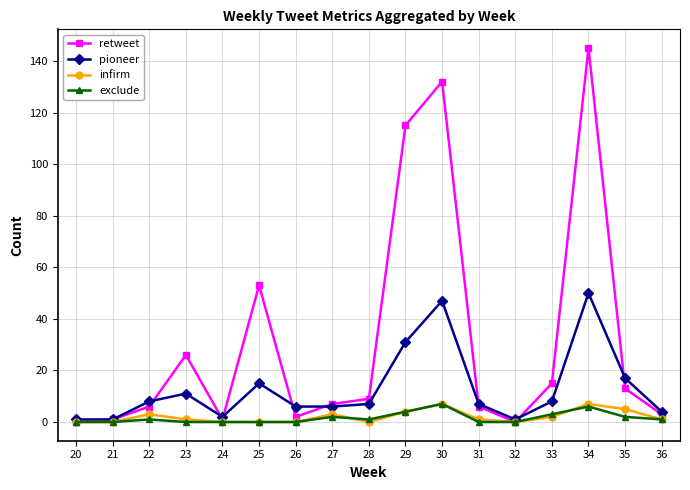

How many interior local peaks does the retweet series have?

4